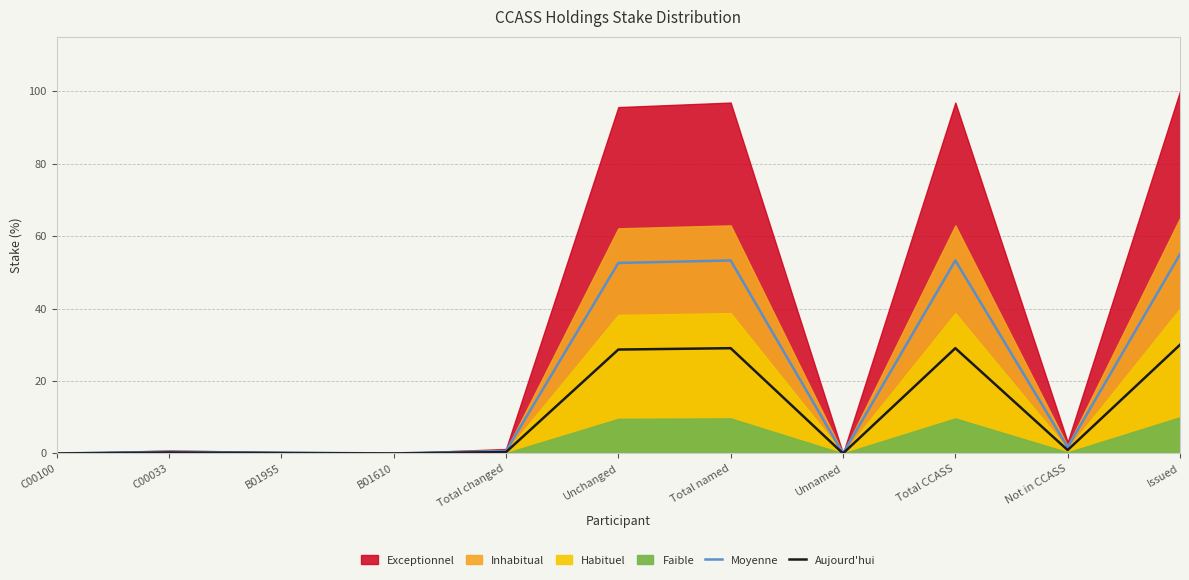

Between Not in CCASS and Issued, which series saw the biggest shift?

Moyenne